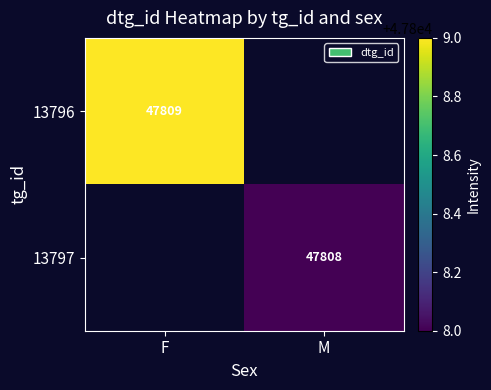

At which category does the chart reach its peak across all series?

F